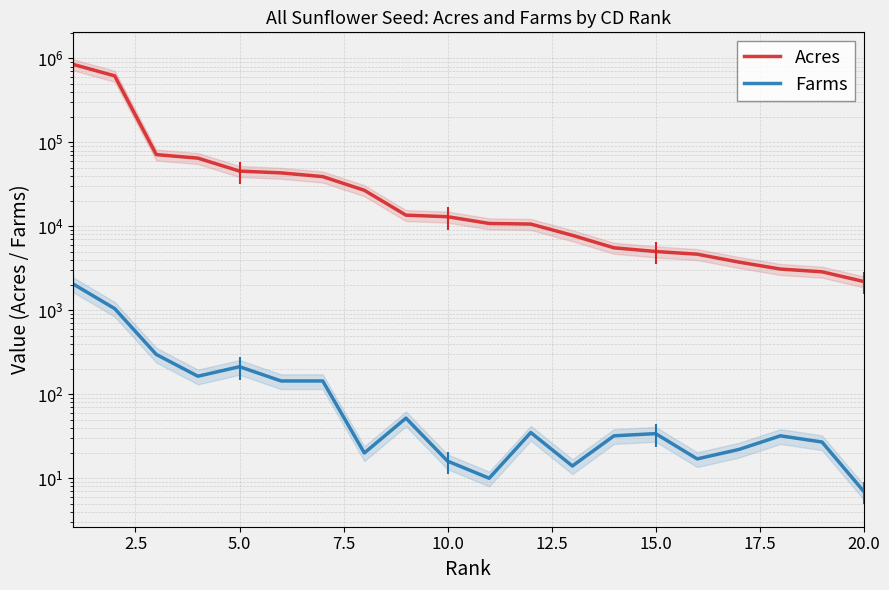

True or false: Acres and Farms intersect in this chart.

False